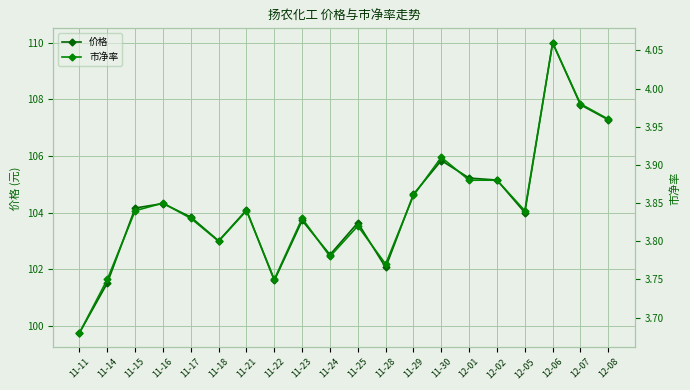

Rank the categories by 市净率 value from highest to lowest.

12-06, 12-07, 12-08, 11-30, 12-01, 12-02, 11-29, 11-16, 11-15, 11-21, 12-05, 11-17, 11-23, 11-25, 11-18, 11-24, 11-28, 11-14, 11-22, 11-11